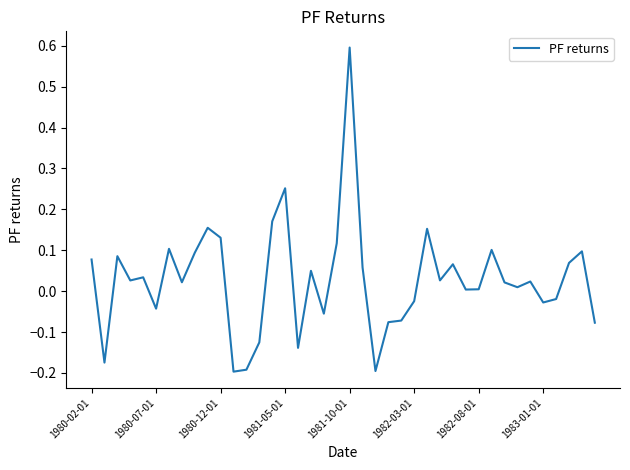

What is the difference between the maximum and minimum values?

0.8